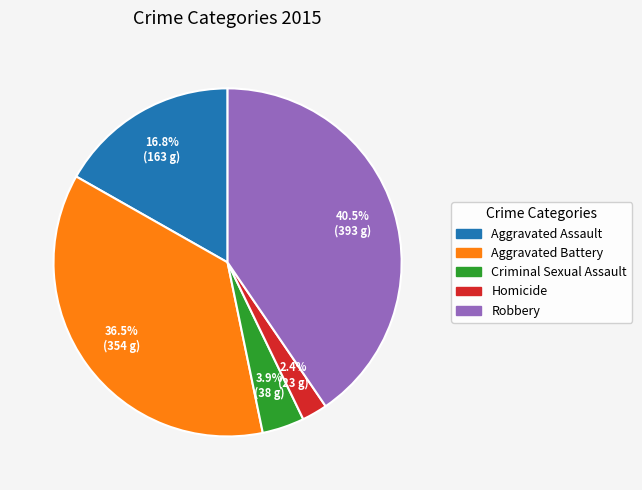

Count the number of slices in the pie.

5